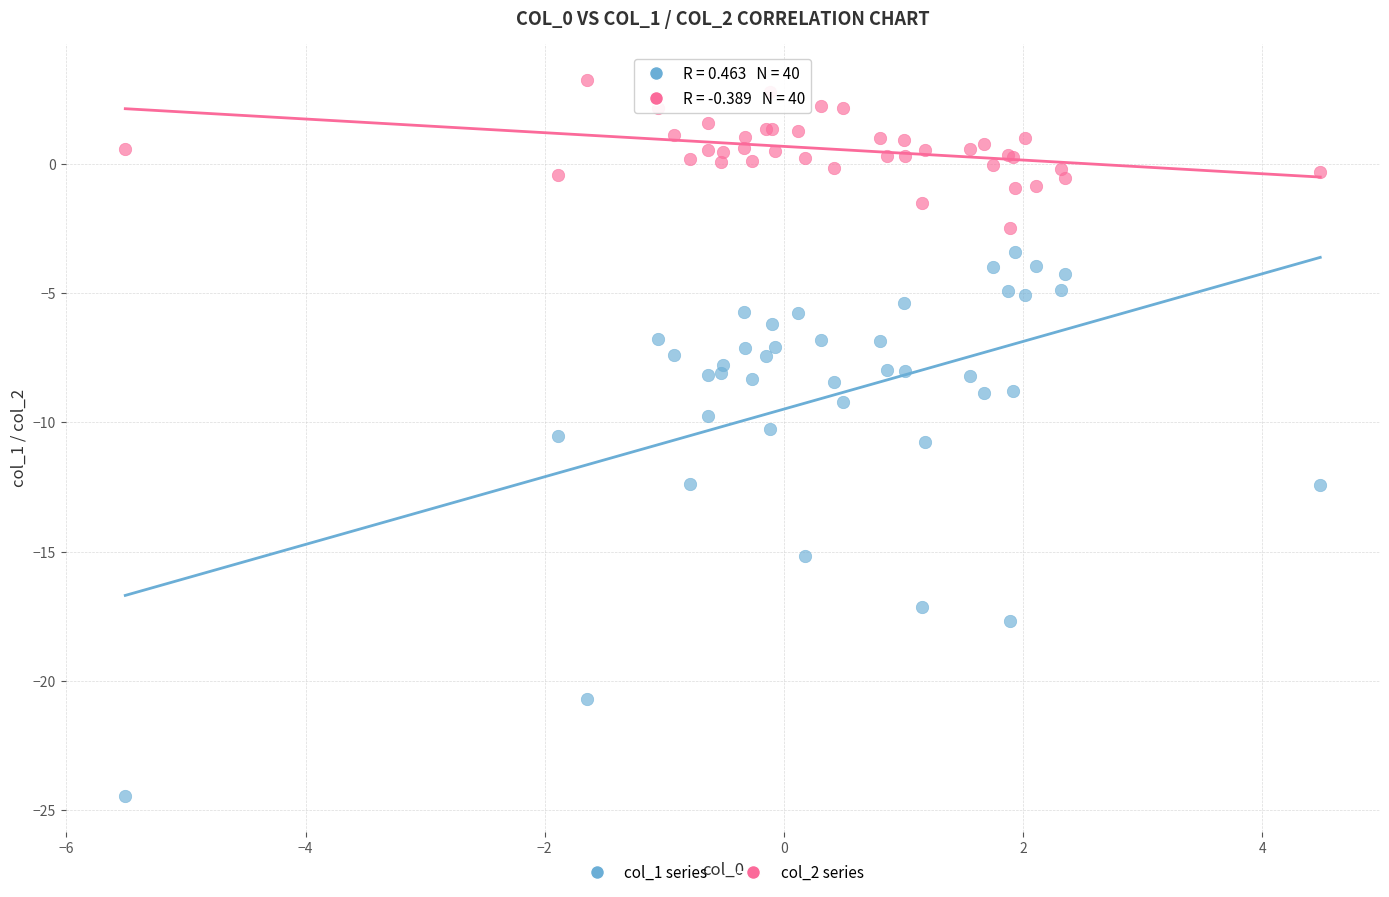

Which series reaches the maximum Y coordinate?

col_2 series